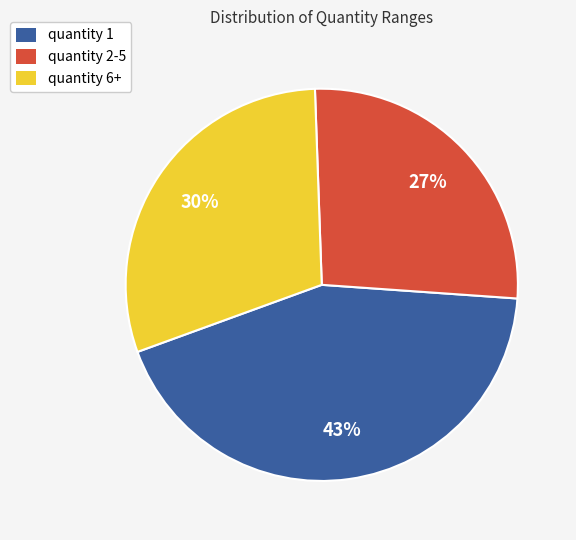

Between quantity 6+ and quantity 2-5, which is larger?

quantity 6+